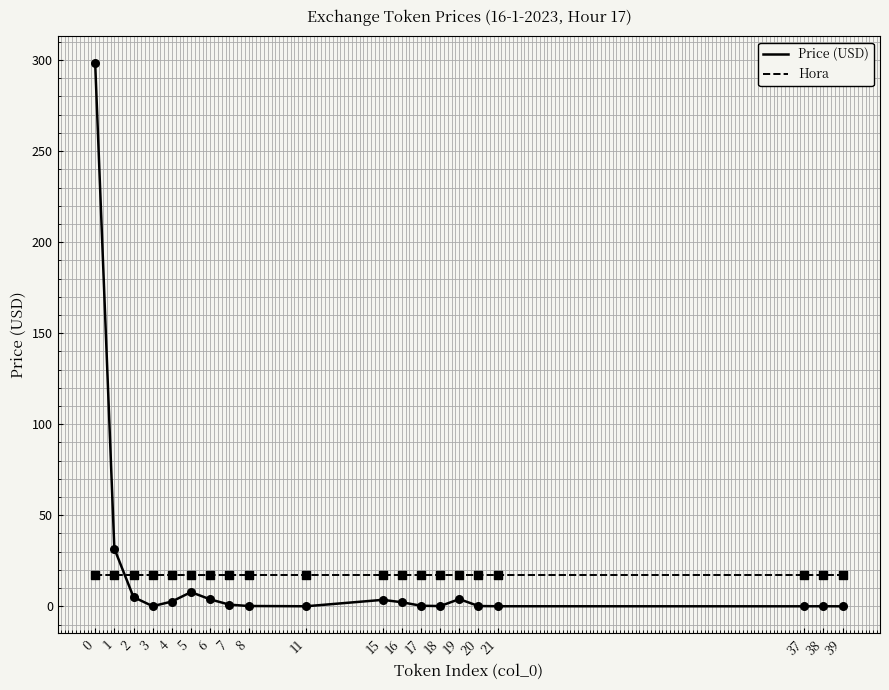

Which series has the largest range (max minus min)?

Price (USD)